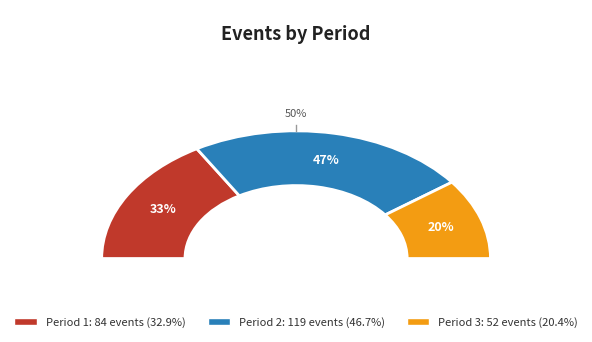

Which category has the smallest portion of the pie?

3